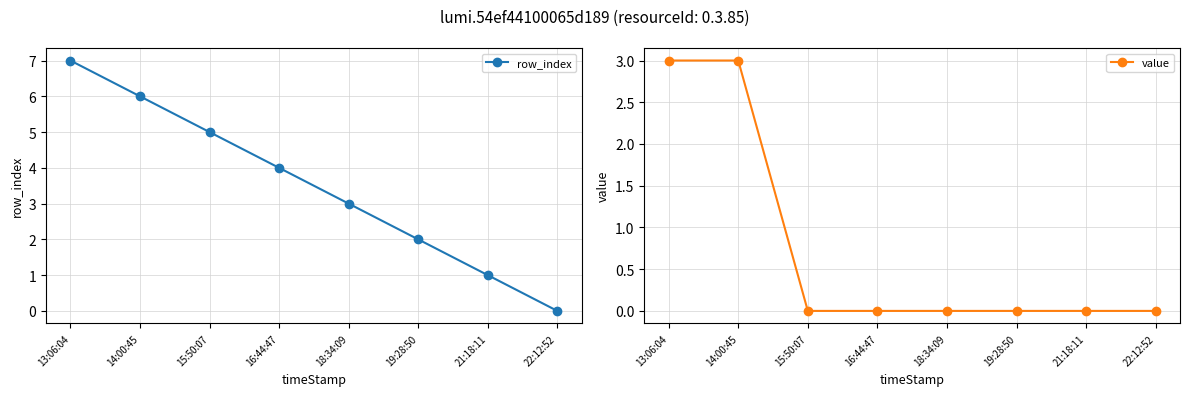

Reading left to right, extract all data points from this chart.

row_index: 7	6	5	4	3	2	1	0
value: 3	3	0	0	0	0	0	0